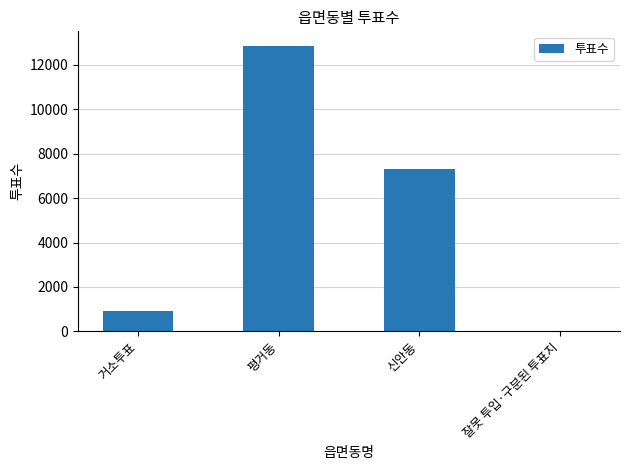

Reading left to right, list all the values displayed in this chart.

934	12865	7311	9